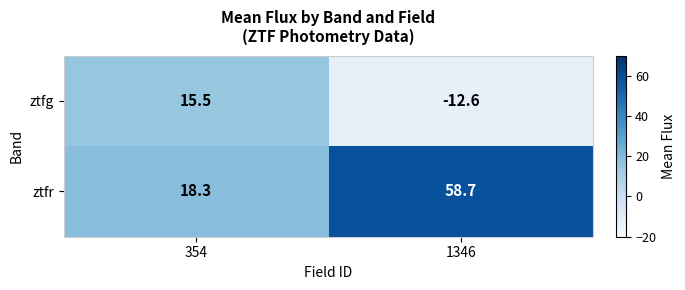

At how many categories does at least one series exceed 47?

1